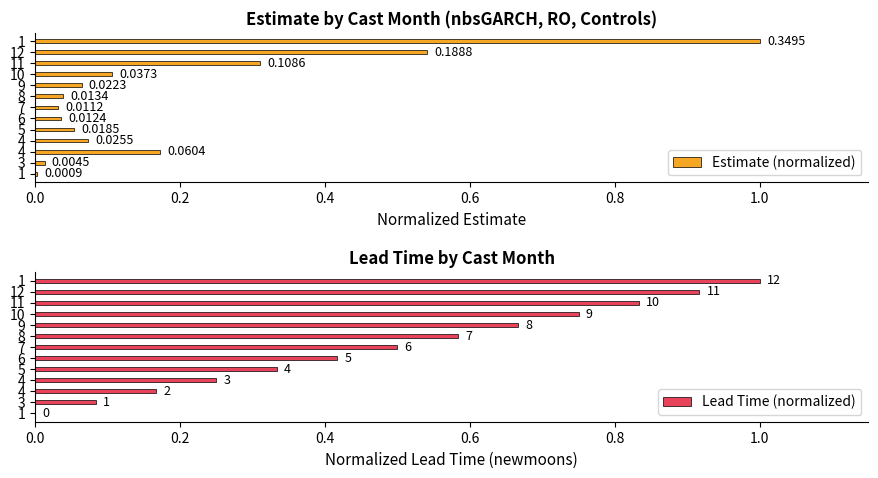

What position from the right is 12?

1